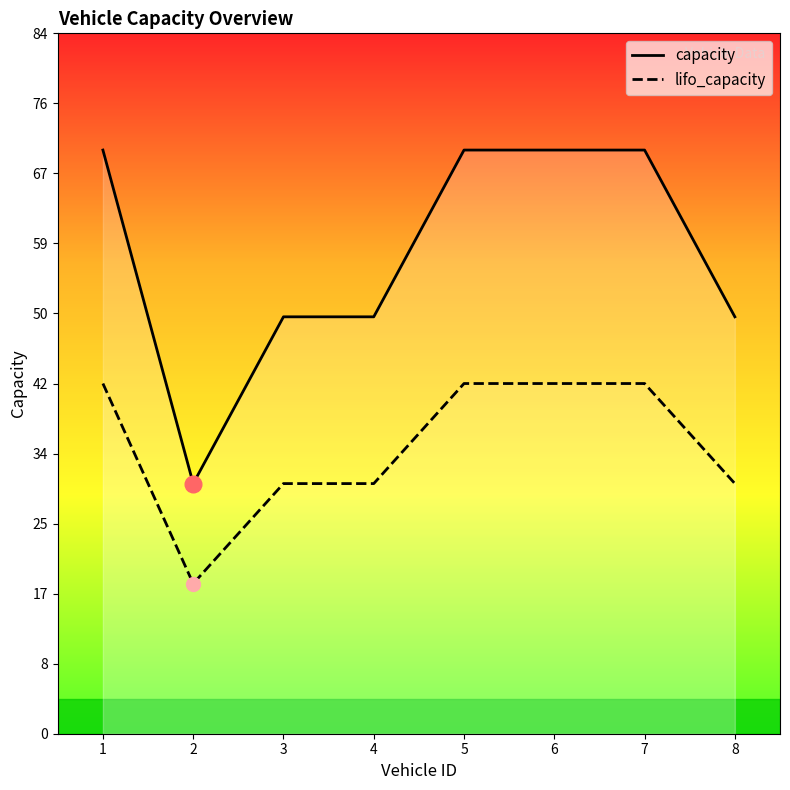

Where is lifo_capacity nearest to the value 30?

3